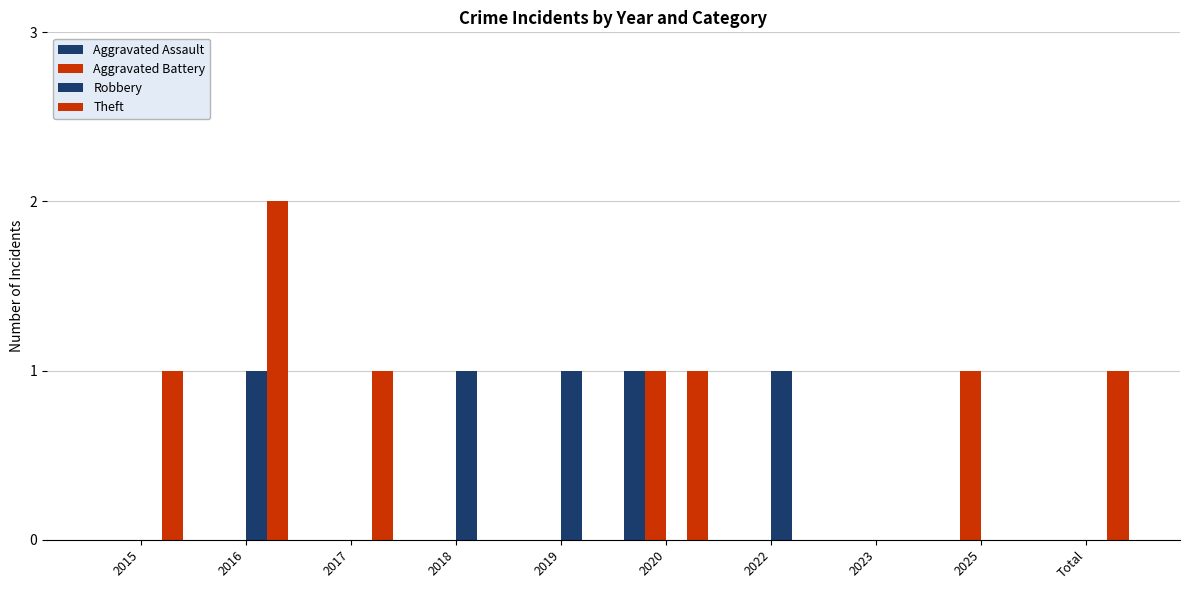

Which category has the lowest value in the Aggravated Assault series?

2015